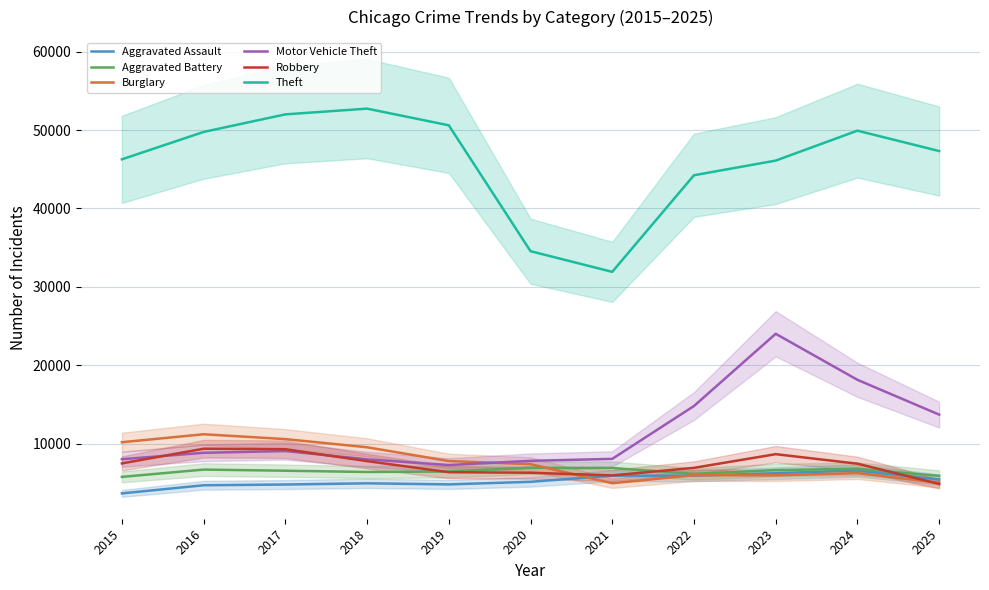

Does the chart have visible grid lines?

Yes